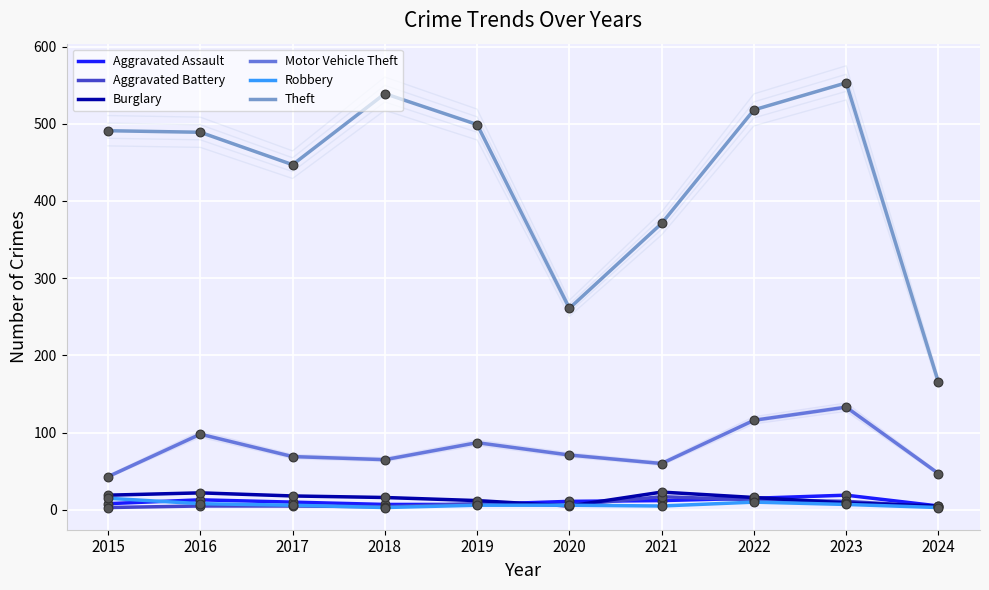

Which series has the largest total across all categories?

Theft